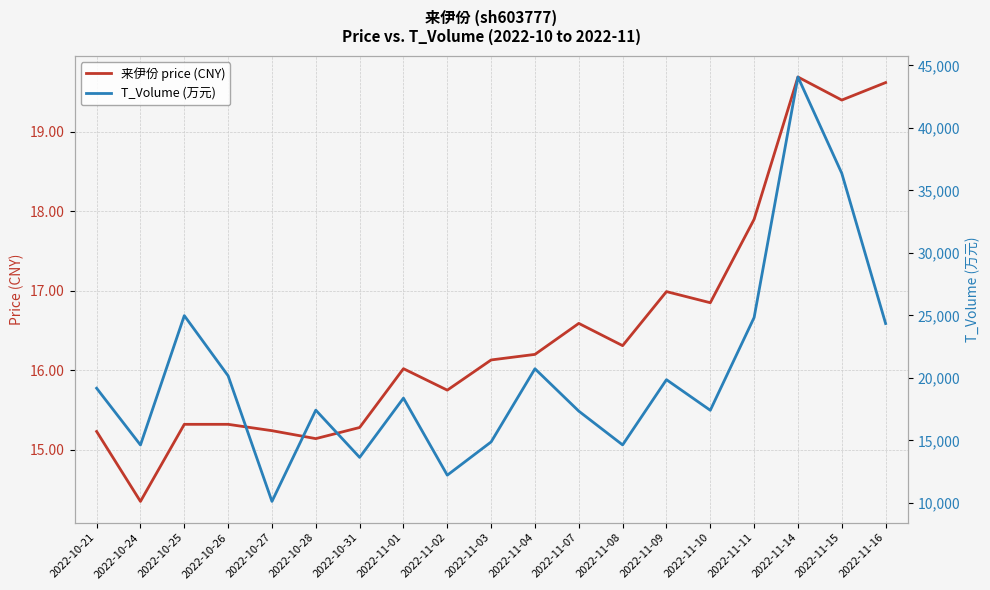

Reading left to right, list all the values displayed in this chart.

来伊份 price (CNY): 2022-10-21=15.2	2022-10-24=14.3	2022-10-25=15.3	2022-10-26=15.3	2022-10-27=15.2	2022-10-28=15.1	2022-10-31=15.3	2022-11-01=16.0	2022-11-02=15.8	2022-11-03=16.1	2022-11-04=16.2	2022-11-07=16.6	2022-11-08=16.3	2022-11-09=17.0	2022-11-10=16.9	2022-11-11=17.9	2022-11-14=19.7	2022-11-15=19.4	2022-11-16=19.6
T_Volume (万元): 2022-10-21=19181.0	2022-10-24=14641.0	2022-10-25=24989.0	2022-10-26=20174.0	2022-10-27=10127.0	2022-10-28=17428.0	2022-10-31=13649.0	2022-11-01=18391.0	2022-11-02=12227.0	2022-11-03=14887.0	2022-11-04=20739.0	2022-11-07=17350.0	2022-11-08=14647.0	2022-11-09=19865.0	2022-11-10=17417.0	2022-11-11=24839.0	2022-11-14=44076.0	2022-11-15=36371.0	2022-11-16=24357.0